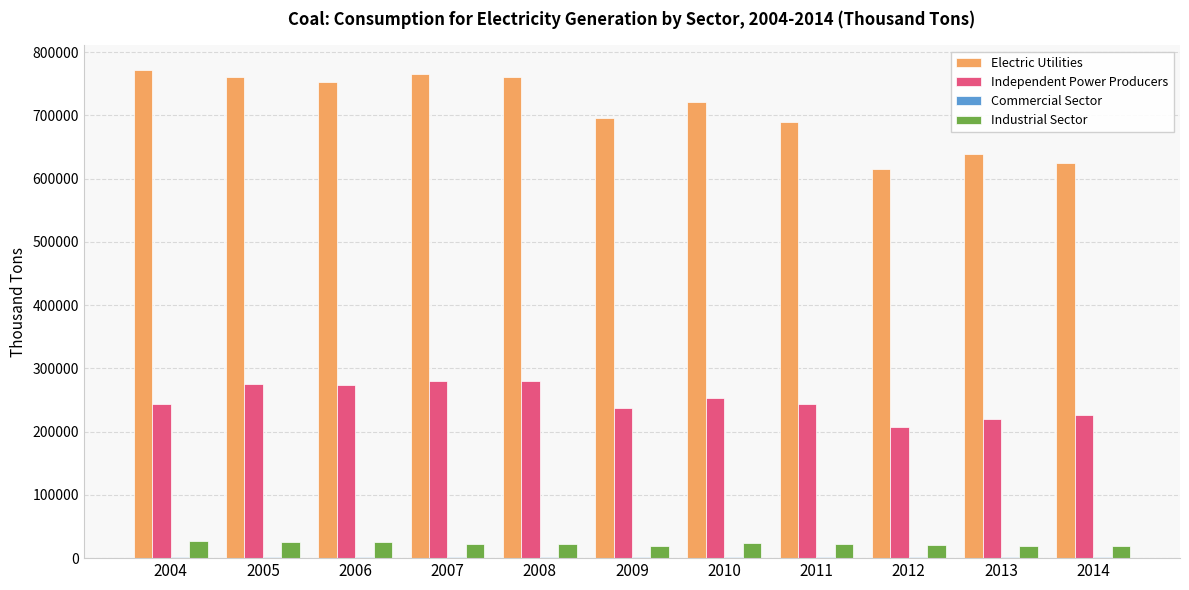

The value of Independent Power Producers at 2012 is 208085. True or false?

True